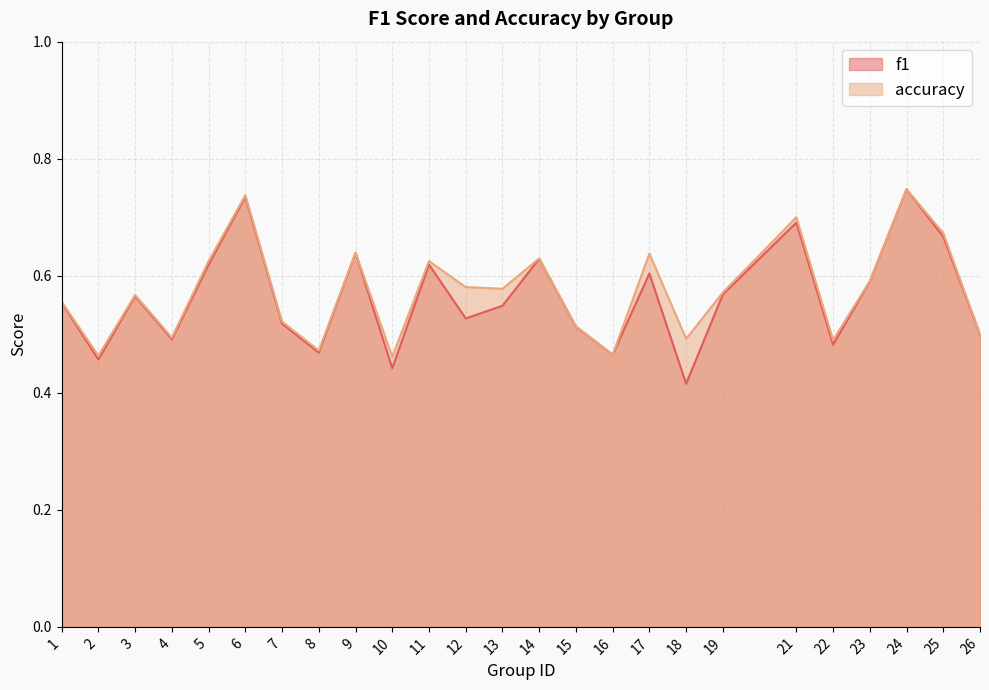

After their last crossing, which series has the higher values: f1 or accuracy?

accuracy